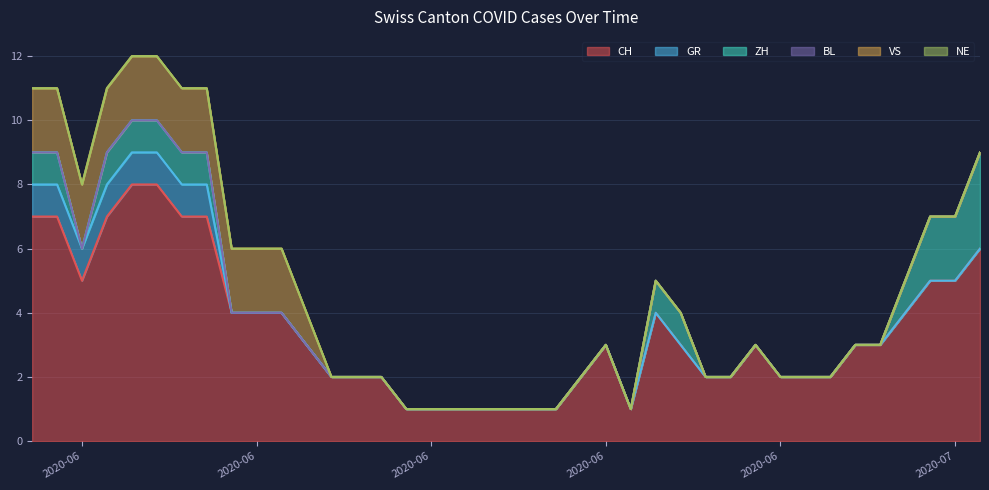

Which series changed the most between 20 and 26?

CH